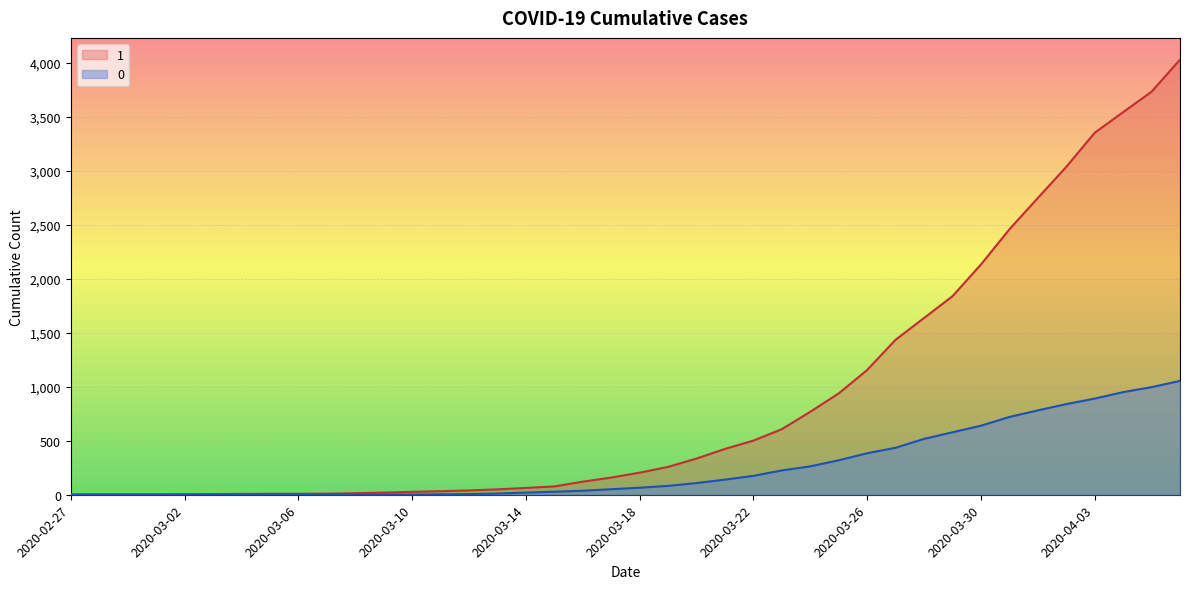

Which series has the largest range (max minus min)?

1